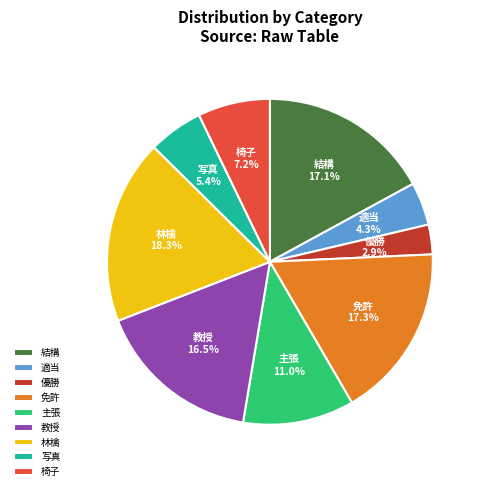

To the nearest percent, what is the average slice percentage?

11%